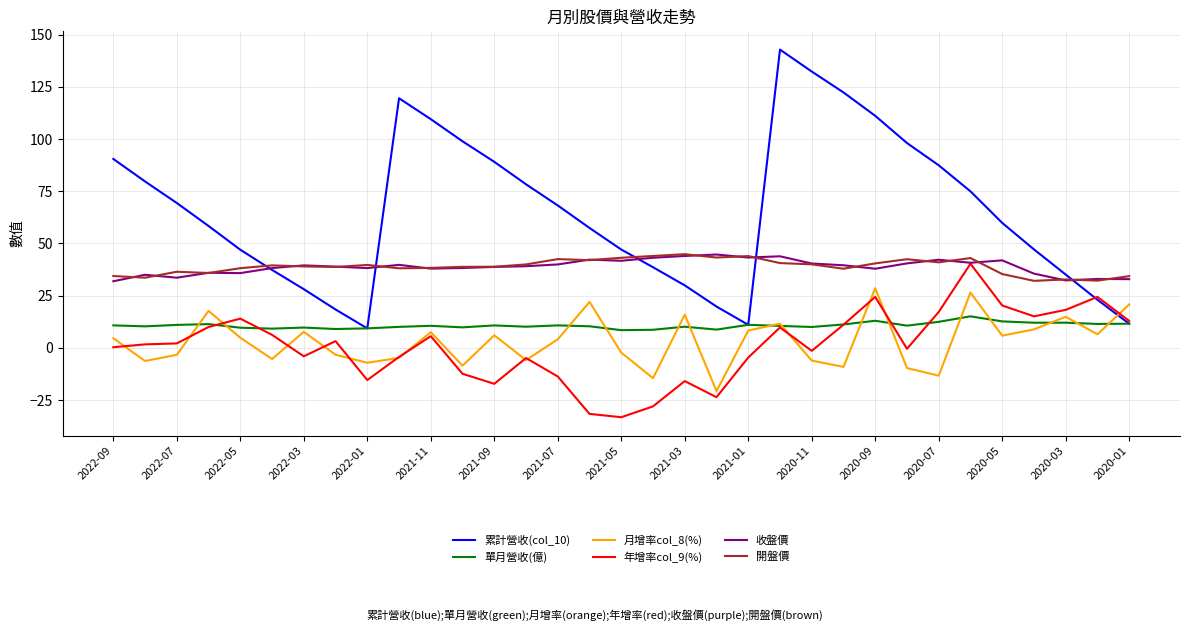

What is the sum of all 開盤價 values?

1285.2